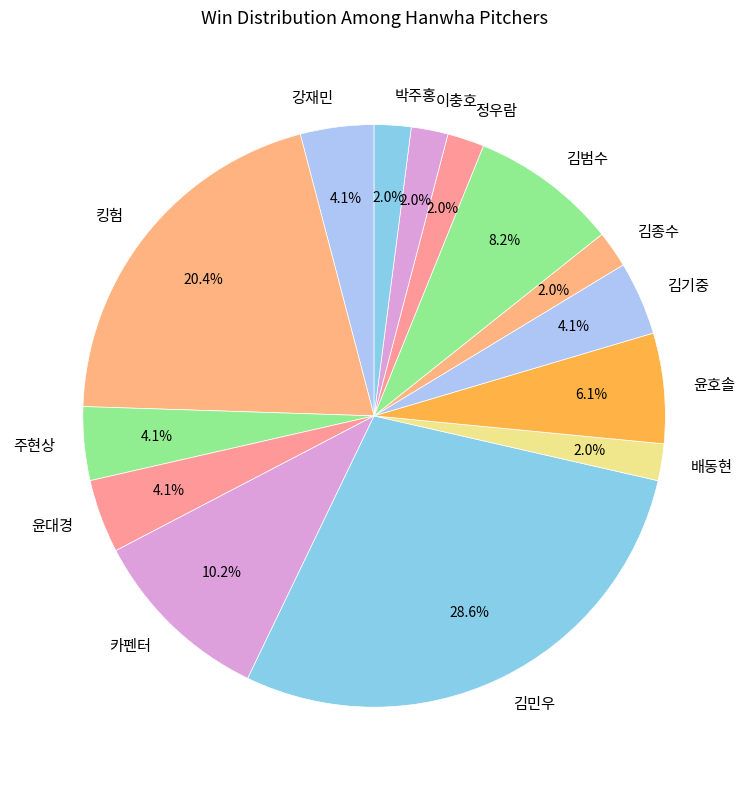

How many slices are in this pie chart?

14